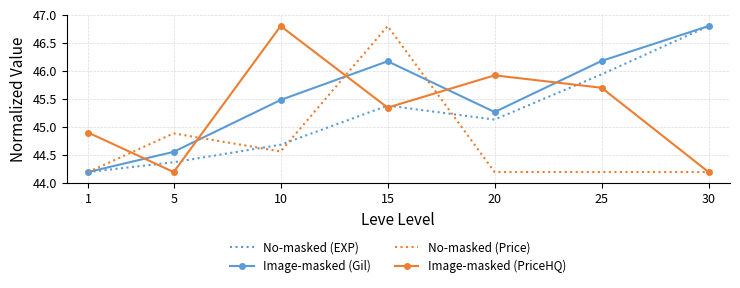

What is the spread (max minus min) of values at 20?

1.7